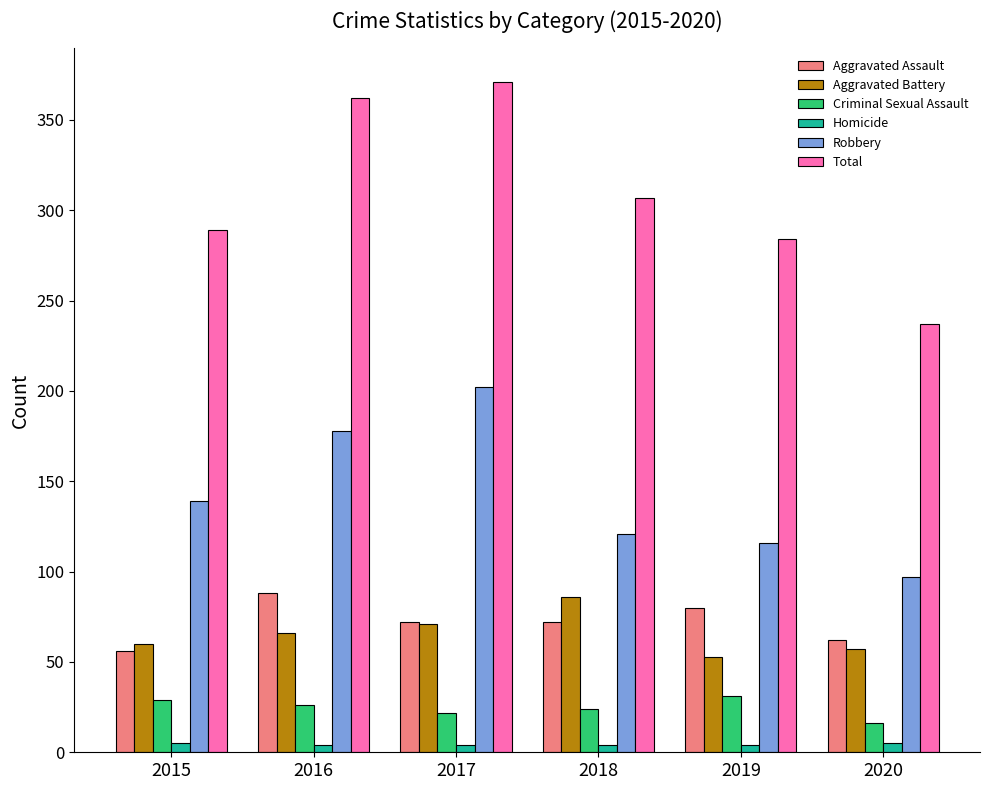

What is the maximum value for Robbery?

202